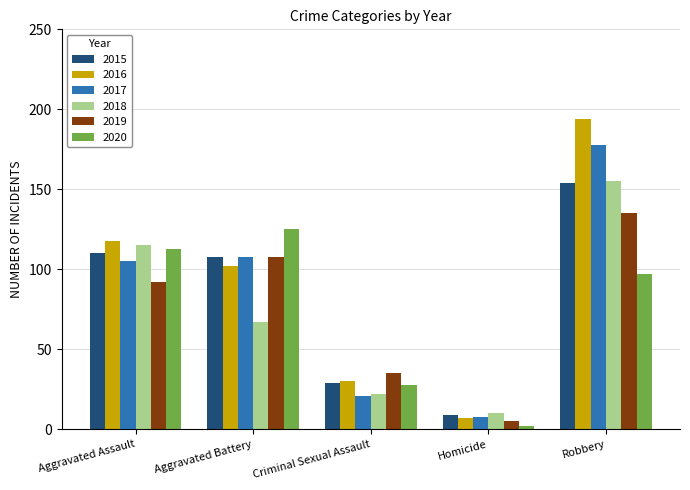

True or false: 2017 has a value of 21 at Criminal Sexual Assault.

True